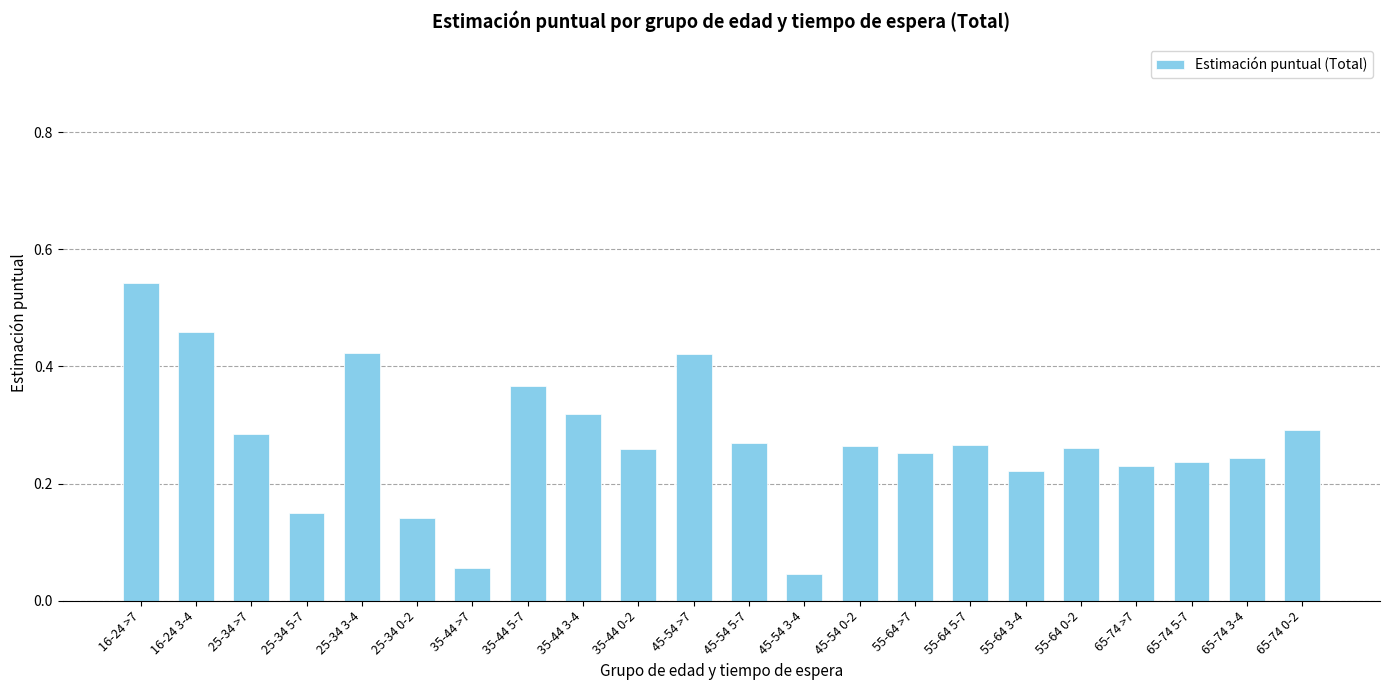

Does the chart contain any negative values?

No